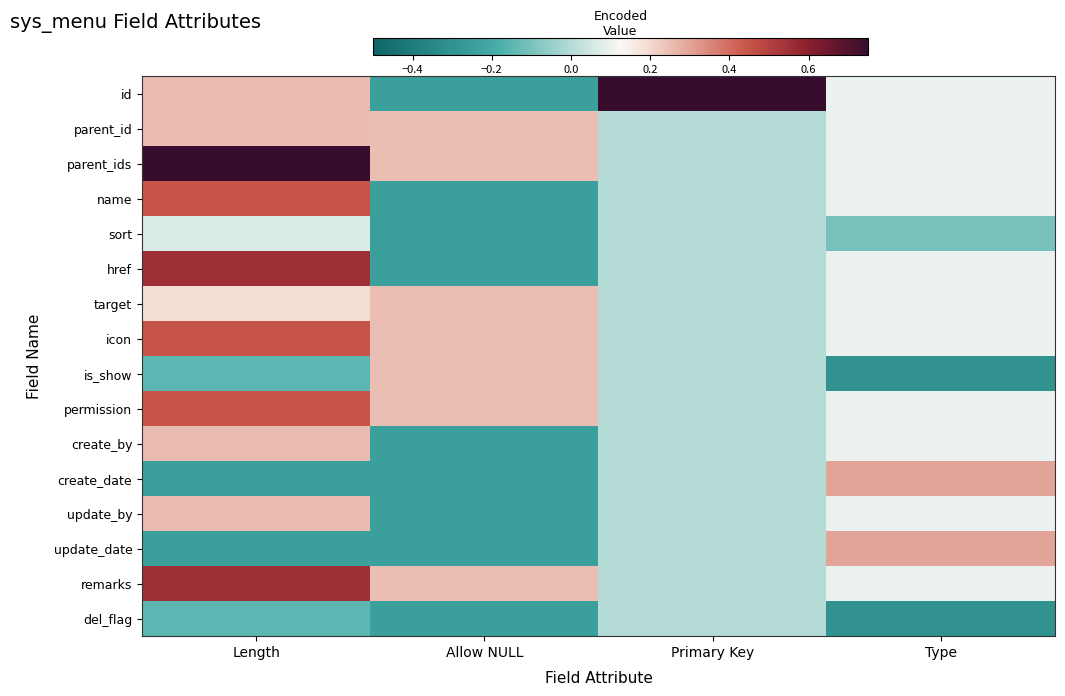

Reading left to right, list all the values displayed in this chart.

id: Length=0.3	Allow NULL=-0.2	Primary Key=0.8	Type=0.1
parent_id: Length=0.3	Allow NULL=0.2	Primary Key=0.0	Type=0.1
parent_ids: Length=0.7	Allow NULL=0.2	Primary Key=0.0	Type=0.1
name: Length=0.5	Allow NULL=-0.2	Primary Key=0.0	Type=0.1
sort: Length=0.1	Allow NULL=-0.2	Primary Key=0.0	Type=-0.1
href: Length=0.6	Allow NULL=-0.2	Primary Key=0.0	Type=0.1
target: Length=0.2	Allow NULL=0.2	Primary Key=0.0	Type=0.1
icon: Length=0.5	Allow NULL=0.2	Primary Key=0.0	Type=0.1
is_show: Length=-0.2	Allow NULL=0.2	Primary Key=0.0	Type=-0.3
permission: Length=0.5	Allow NULL=0.2	Primary Key=0.0	Type=0.1
create_by: Length=0.3	Allow NULL=-0.2	Primary Key=0.0	Type=0.1
create_date: Length=-0.2	Allow NULL=-0.2	Primary Key=0.0	Type=0.3
update_by: Length=0.3	Allow NULL=-0.2	Primary Key=0.0	Type=0.1
update_date: Length=-0.2	Allow NULL=-0.2	Primary Key=0.0	Type=0.3
remarks: Length=0.6	Allow NULL=0.2	Primary Key=0.0	Type=0.1
del_flag: Length=-0.2	Allow NULL=-0.2	Primary Key=0.0	Type=-0.3